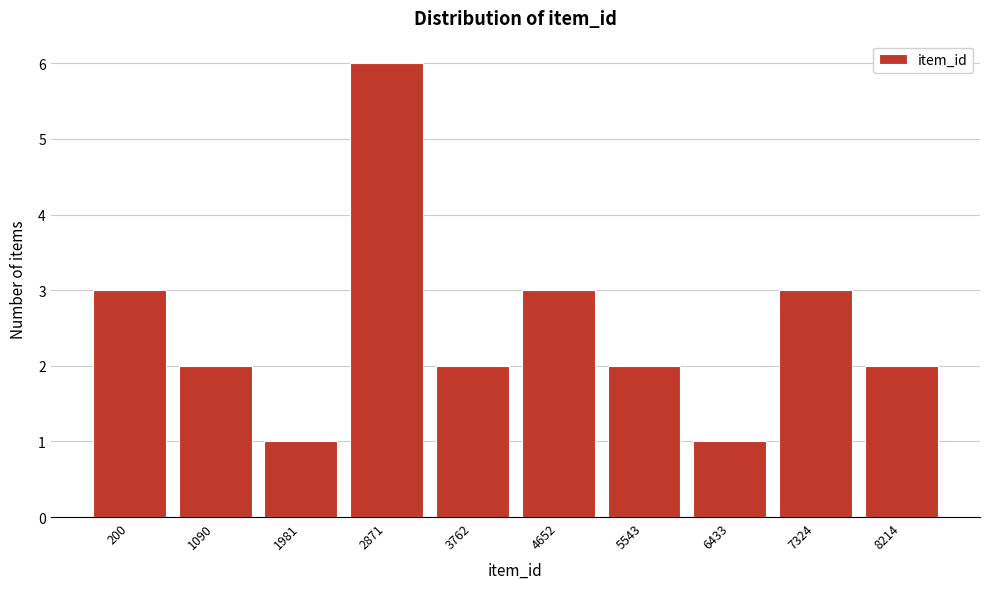

Reading left to right, list all the values displayed in this chart.

3	2	1	6	2	3	2	1	3	2